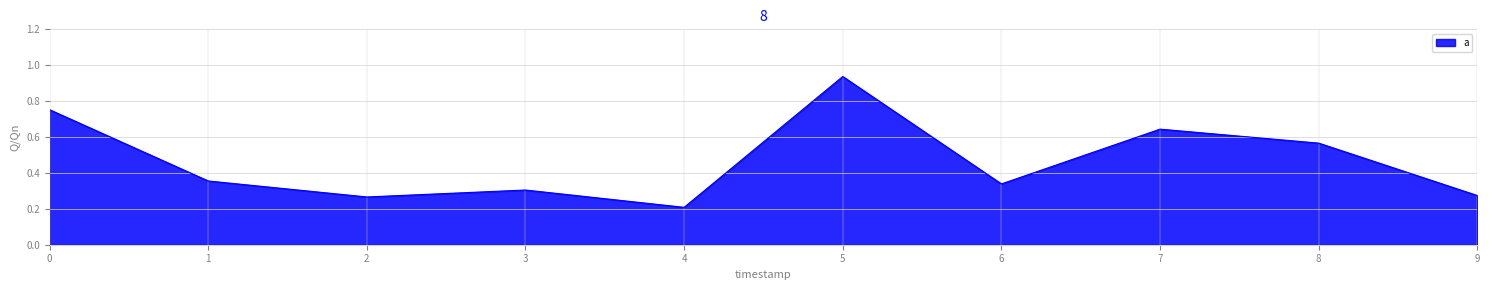

The chart shows a value of 0.3 at 7. True or false?

False